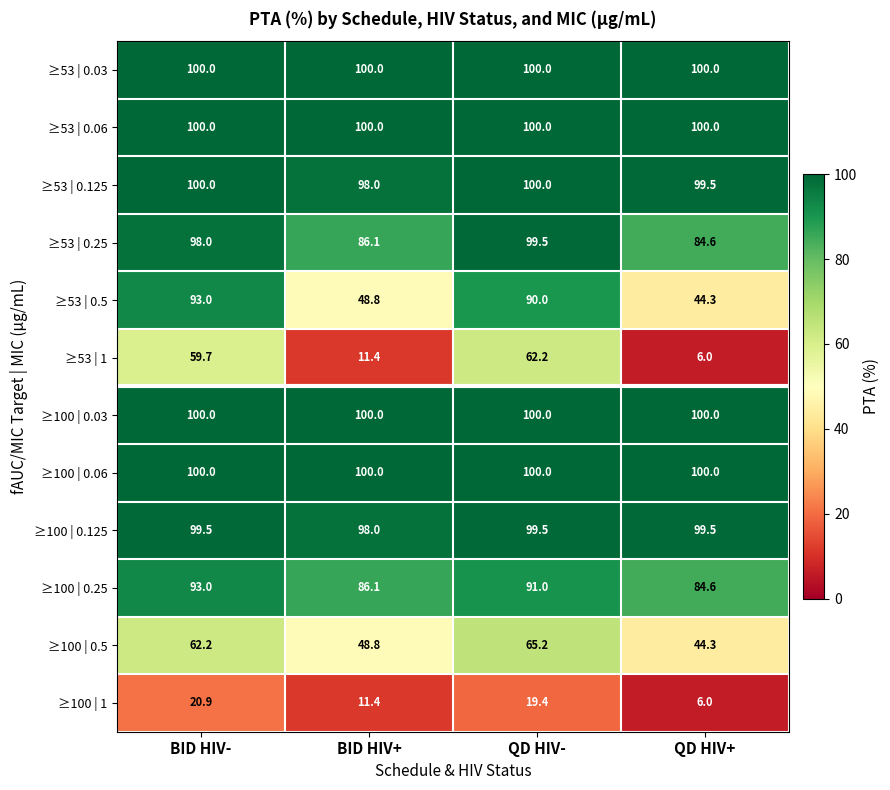

Which category has the lowest value across all series?

QD HIV+